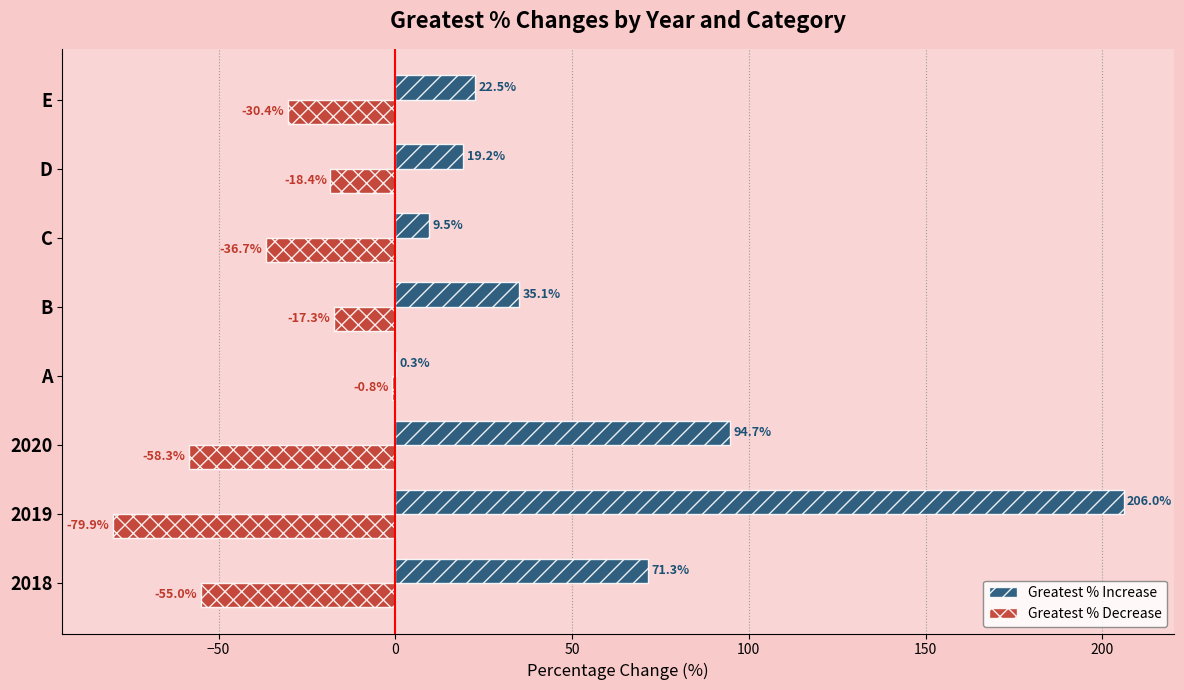

Which series has the largest total across all categories?

Greatest % Increase